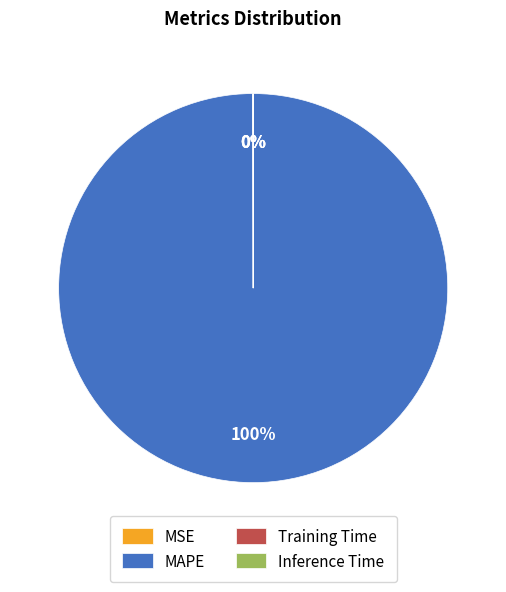

Which category has the biggest portion of the pie?

MAPE